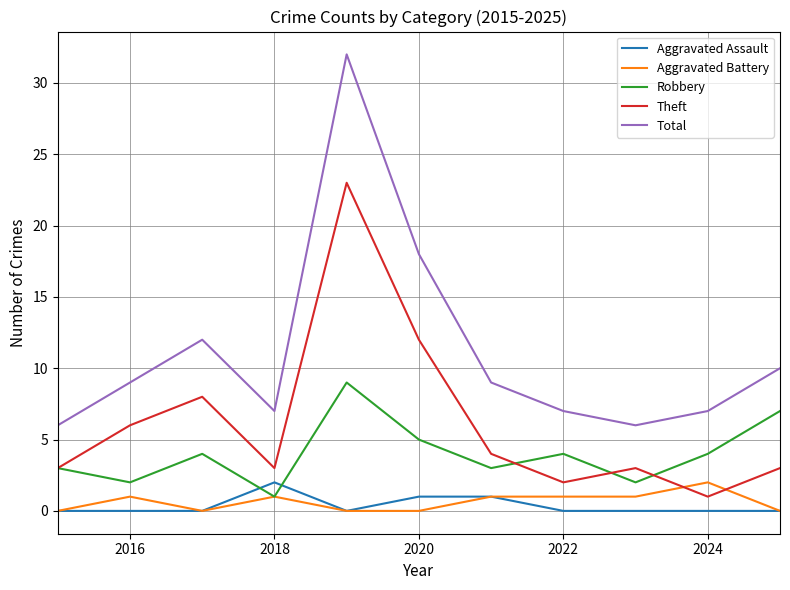

What is the highest value of the Aggravated Battery series?

2